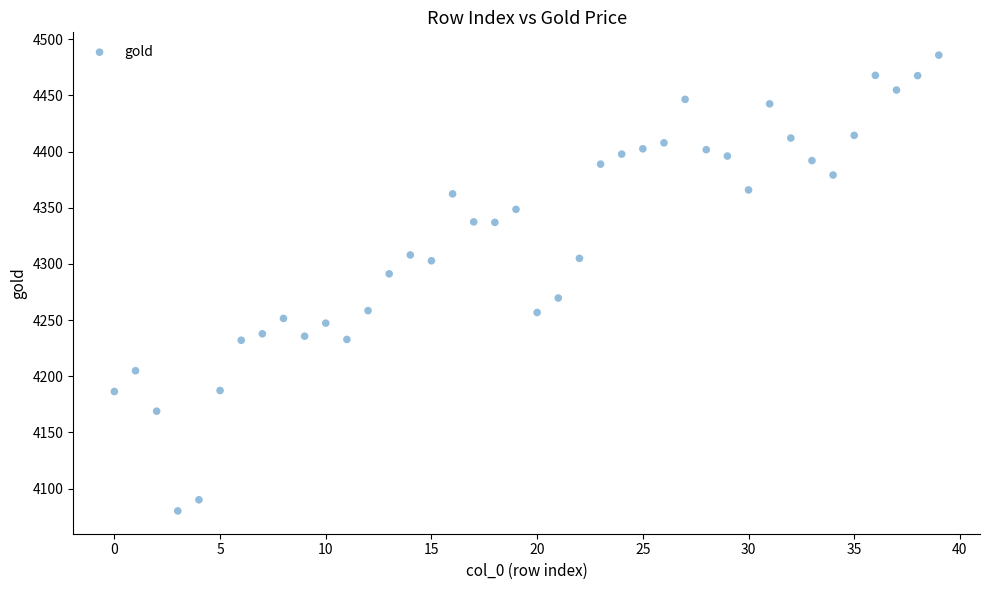

What is the range of Y values (max minus min)?

405.8